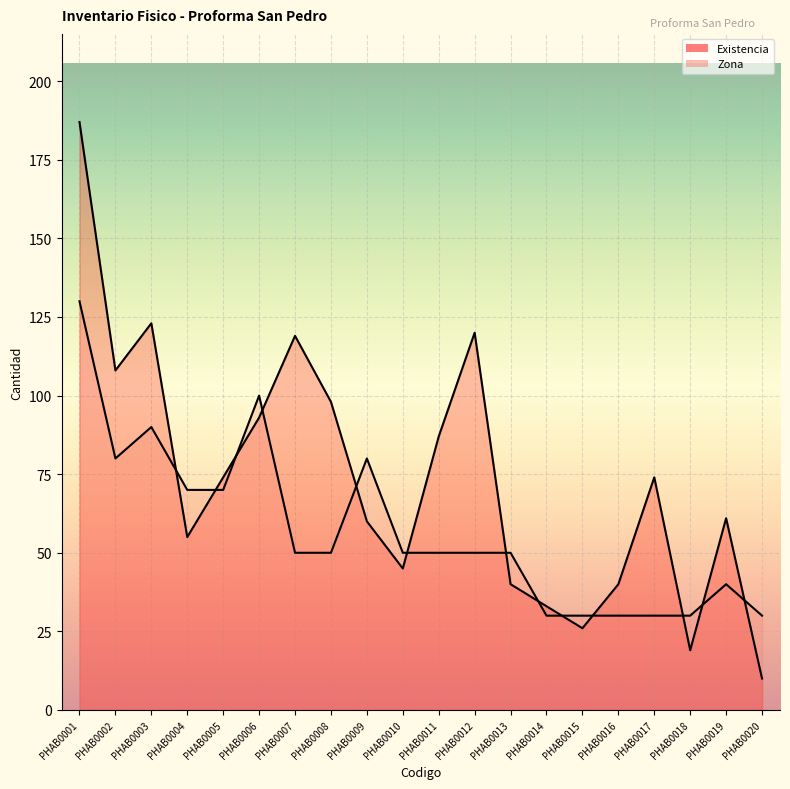

What is the maximum value for Zona?

130